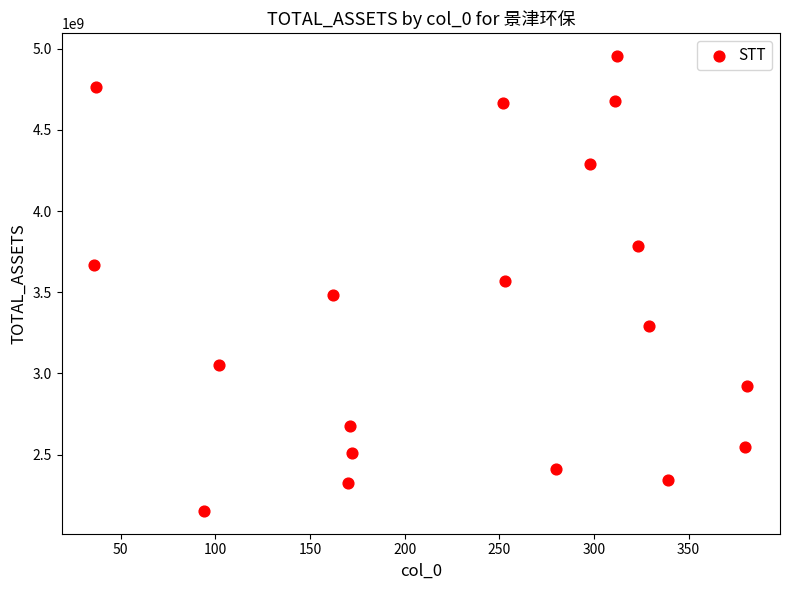

What is the range of X values (max minus min)?

345.0